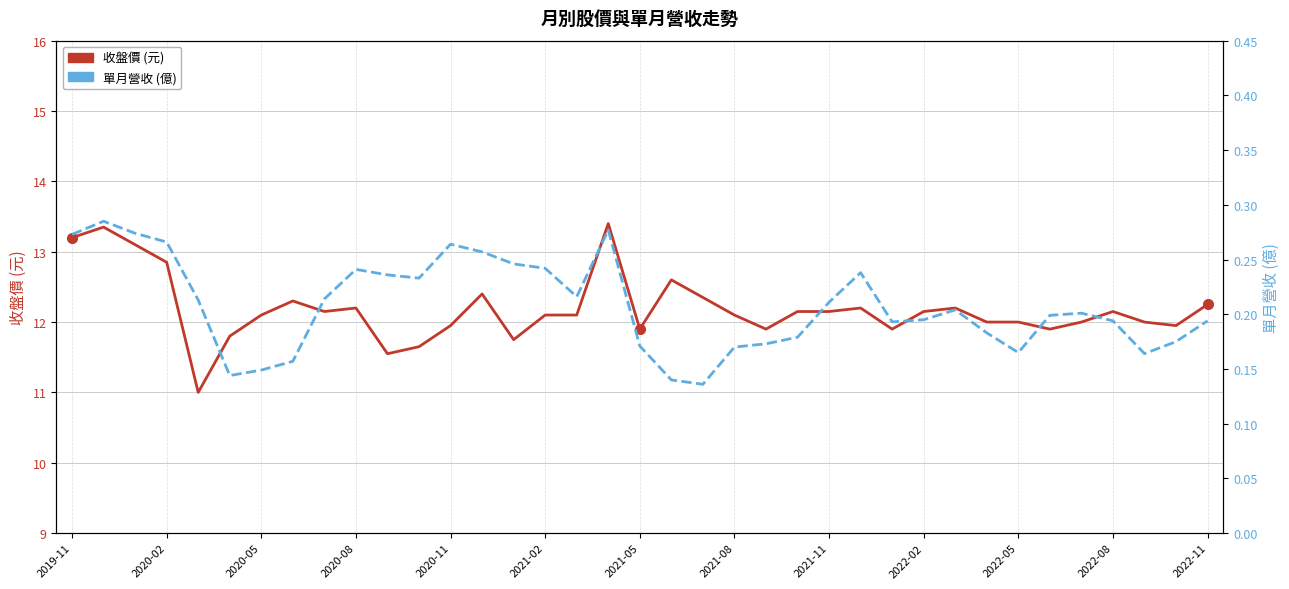

What is the sum of the 收盤價 (元) values at 36 and 19?

24.9